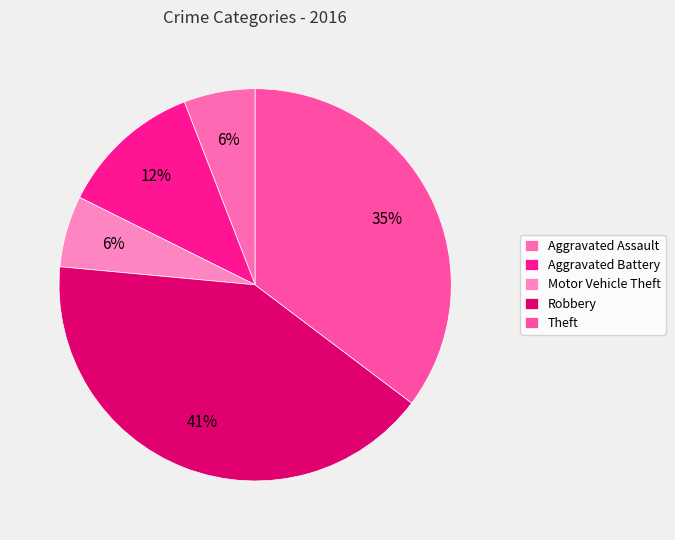

What percentage is the Motor Vehicle Theft slice, to the nearest percent?

6%